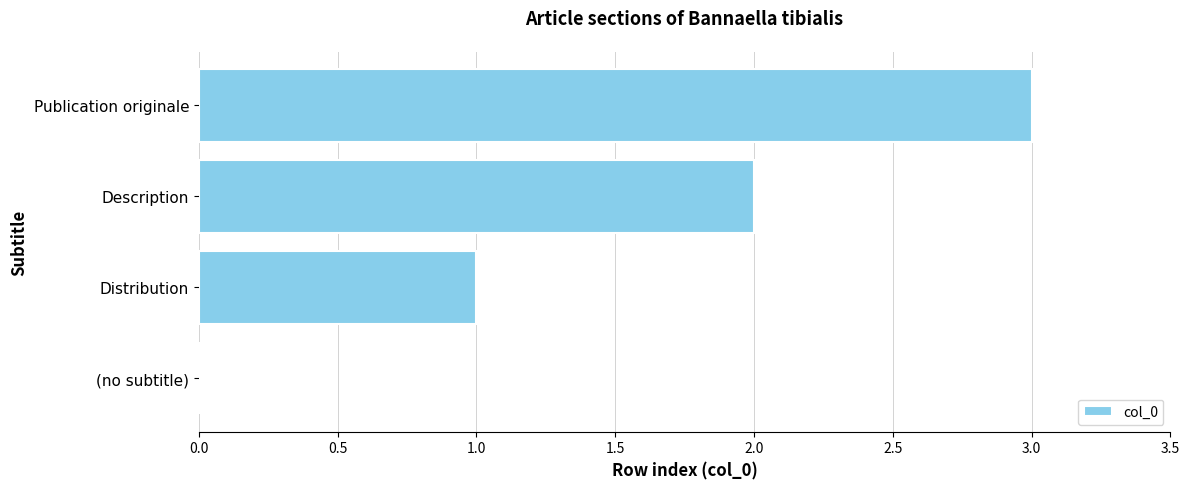

What is the sum of all values?

6